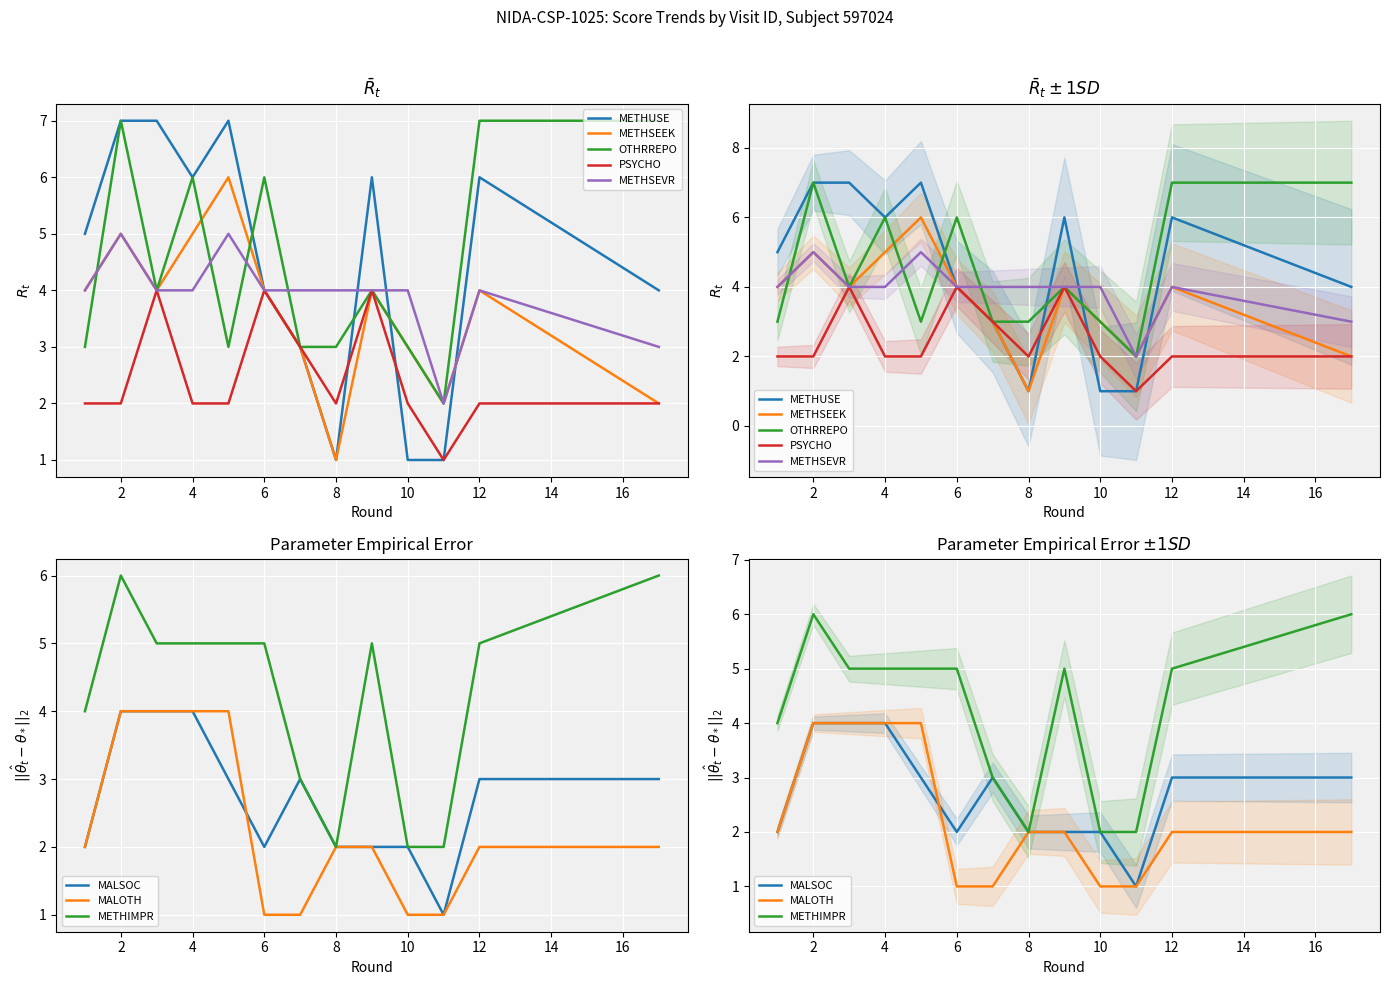

Where is the first local maximum for PSYCHO?

3